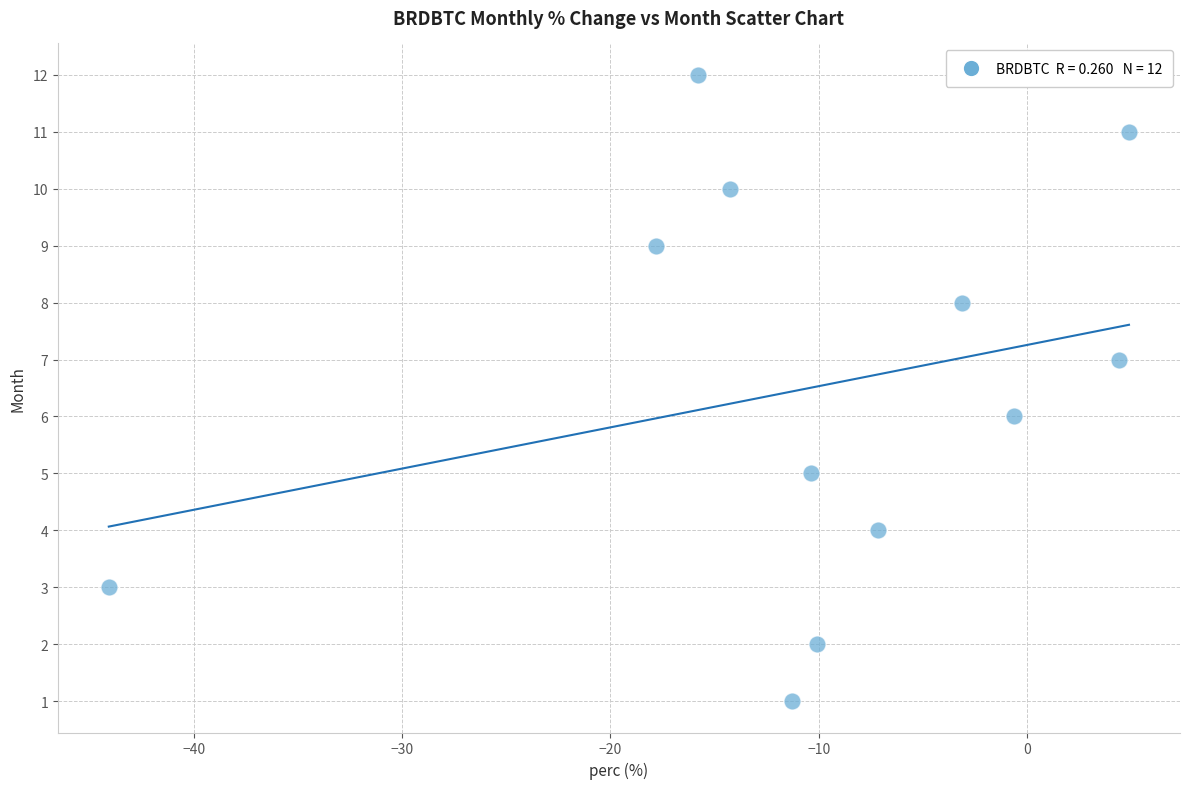

What is the range of Y values (max minus min)?

11